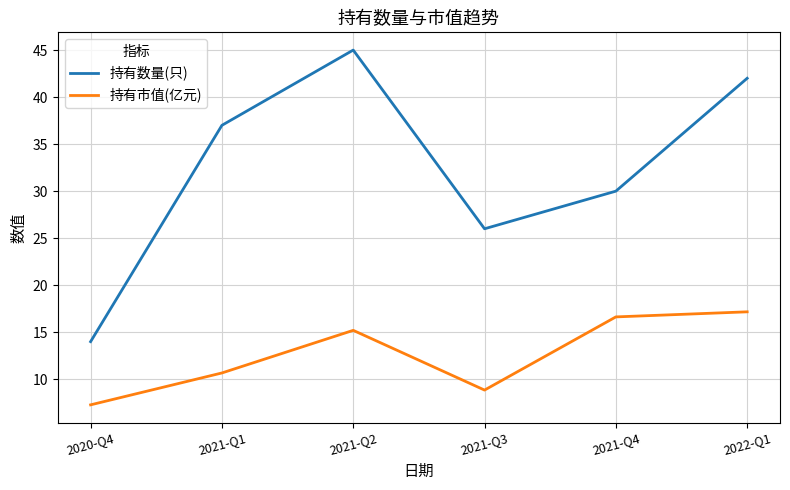

Which series changed the most between 2021-Q4 and 2022-Q1?

持有数量(只)